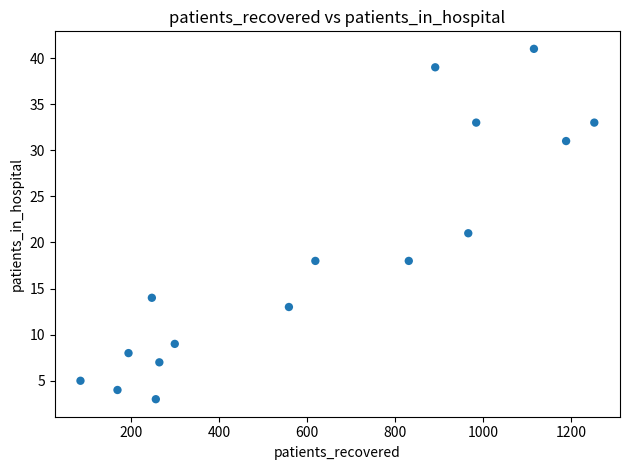

What Y value in the scatter plot is closest to 22?

21